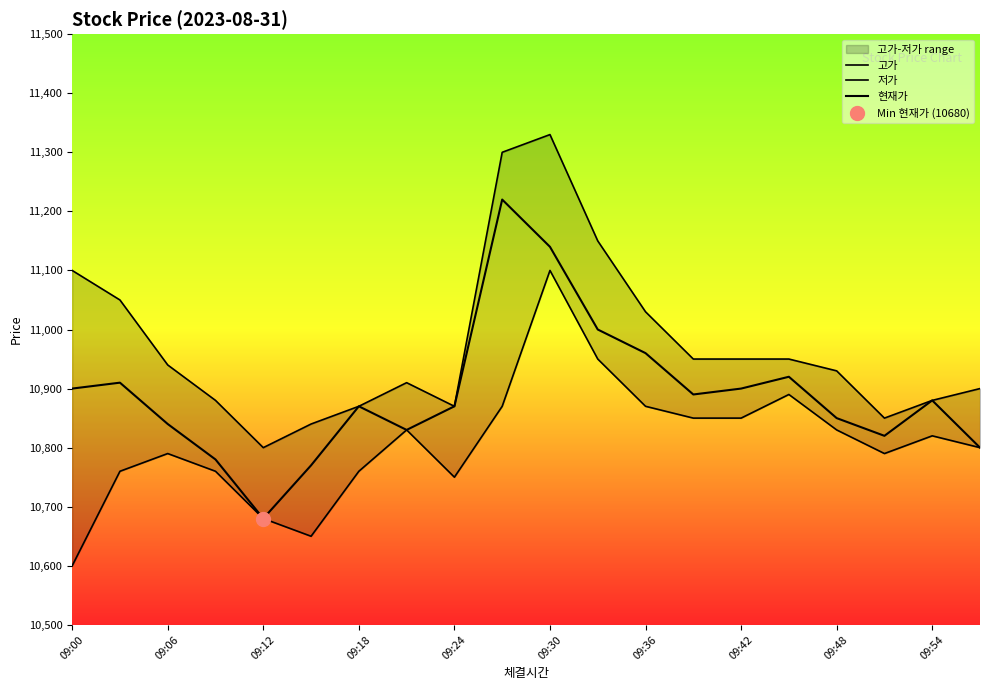

In 저가, how many points are lower than both neighbors (excluding endpoints)?

3